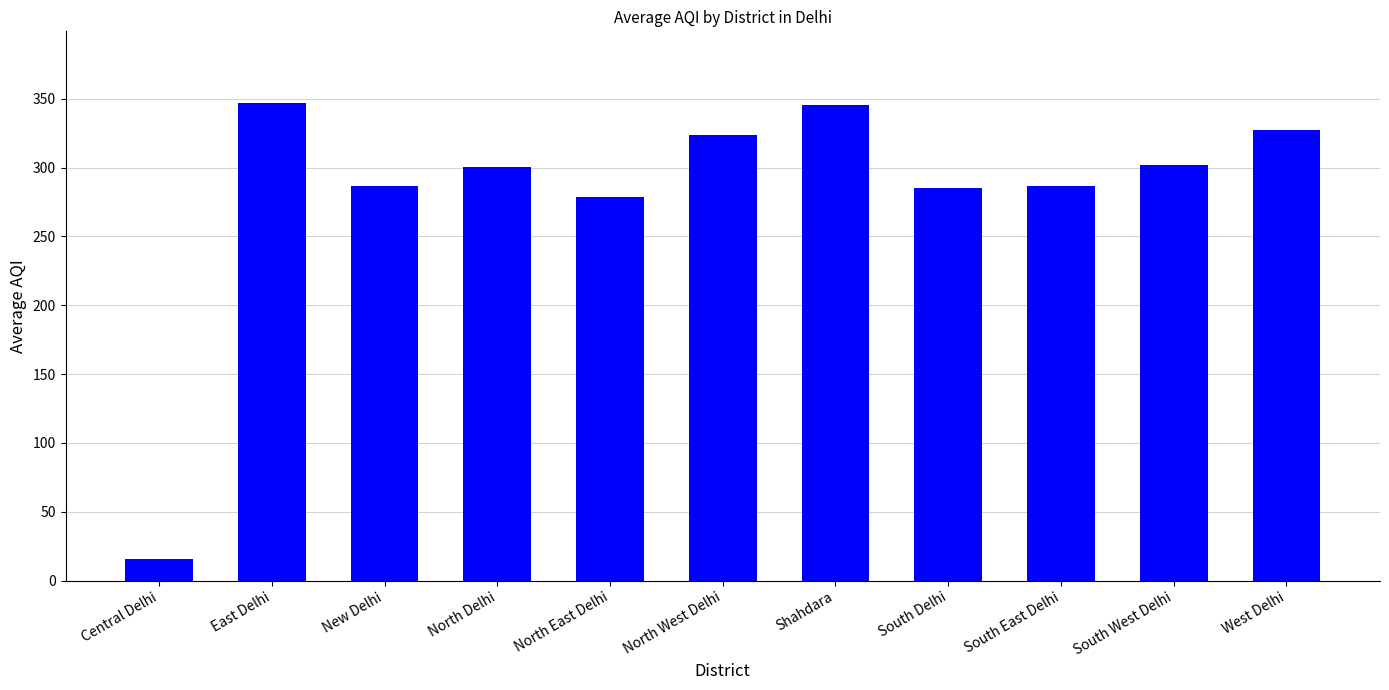

What is the greatest value displayed?

347.0